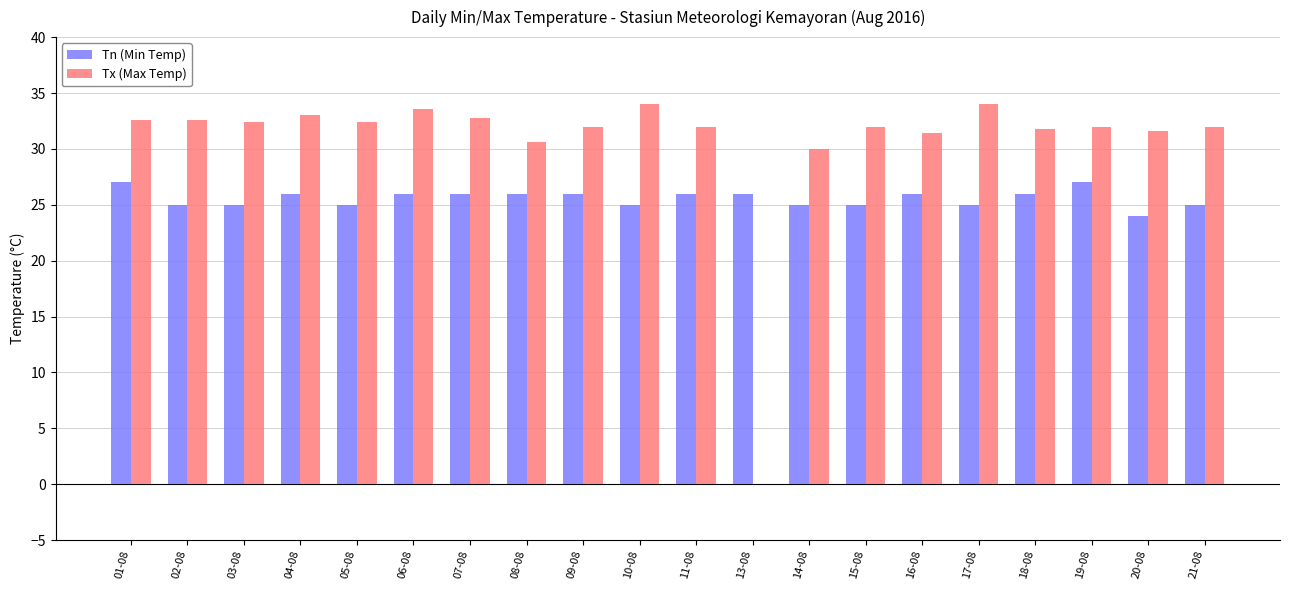

Is the value of Tn (Min Temp) at 13-08 greater than the value of Tx (Max Temp) at 04-08?

No